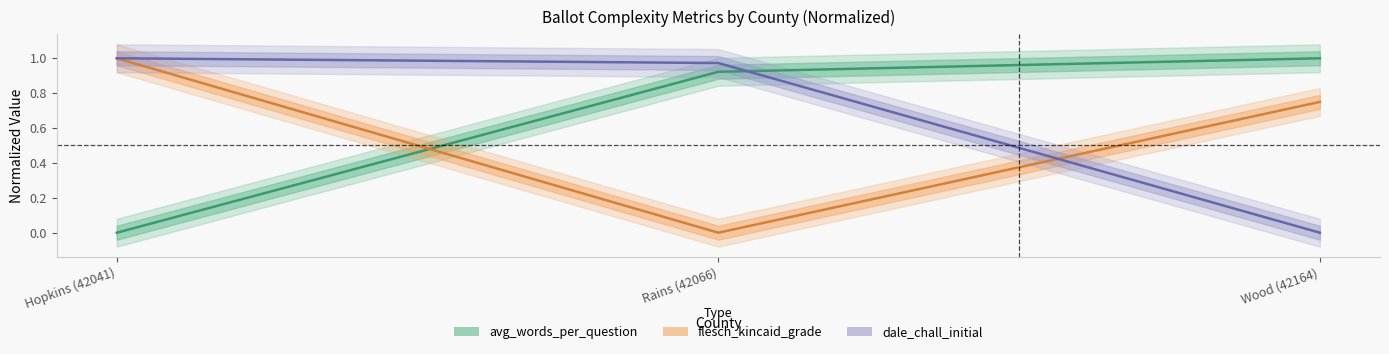

True or false: avg_words_per_question has a value of -0.5 at Hopkins (42041).

False